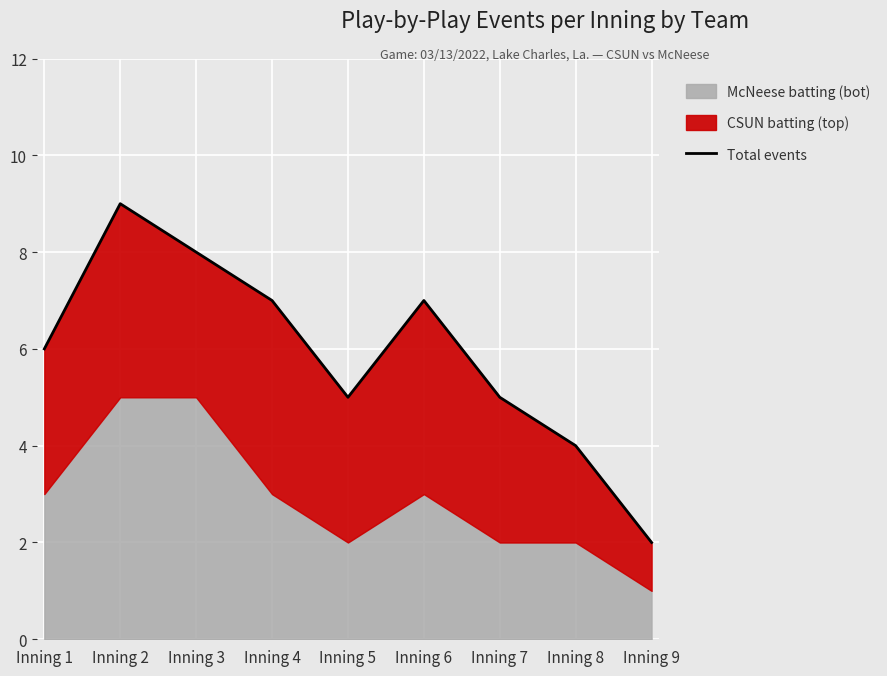

Reading left to right, extract all data points from this chart.

Inning 1=6	Inning 2=9	Inning 3=8	Inning 4=7	Inning 5=5	Inning 6=7	Inning 7=5	Inning 8=4	Inning 9=2